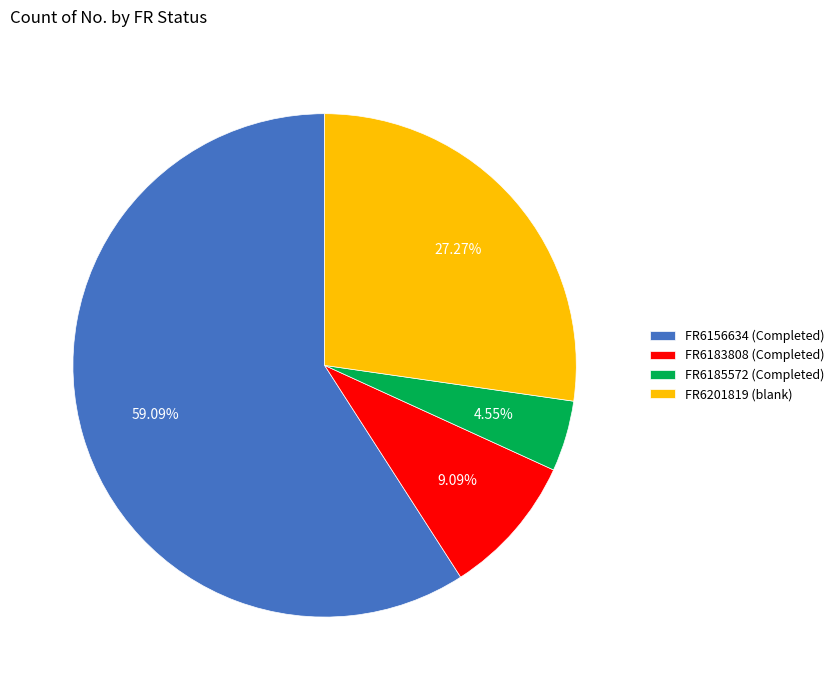

Is FR6201819 (blank) the majority of the pie?

No